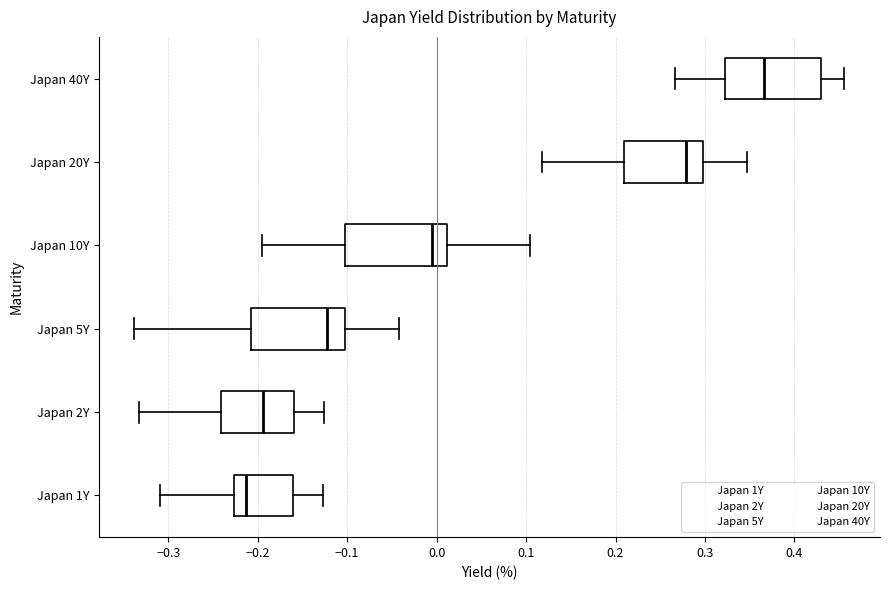

Reading bottom to top, read every box against the x-axis: the position of its median line, the range the box covers, and the ends of its whiskers. The values are not printed on the chart, so give them approximately, as read against the axis.

Japan 1Y: median -0.21, box -0.23 to -0.16, whiskers -0.31 to -0.13
Japan 2Y: median -0.19, box -0.24 to -0.16, whiskers -0.33 to -0.13
Japan 5Y: median -0.12, box -0.21 to -0.10, whiskers -0.34 to -0.04
Japan 10Y: median -0.01, box -0.10 to 0.01, whiskers -0.19 to 0.10
Japan 20Y: median 0.28, box 0.21 to 0.30, whiskers 0.12 to 0.35
Japan 40Y: median 0.37, box 0.32 to 0.43, whiskers 0.27 to 0.46